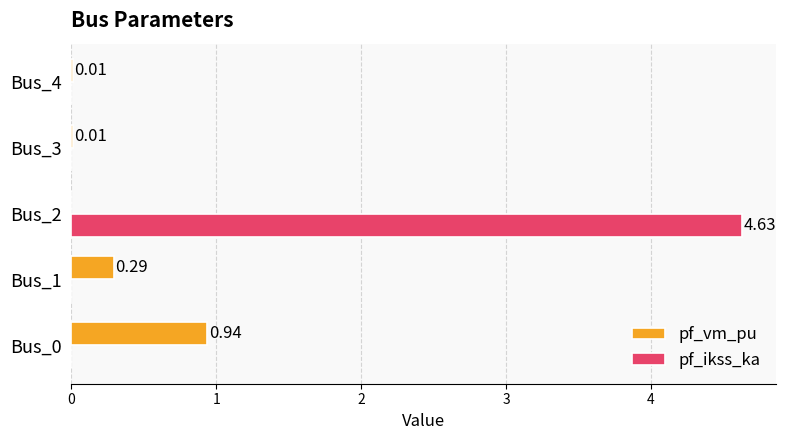

Which series changed the most between Bus_0 and Bus_2?

pf_ikss_ka